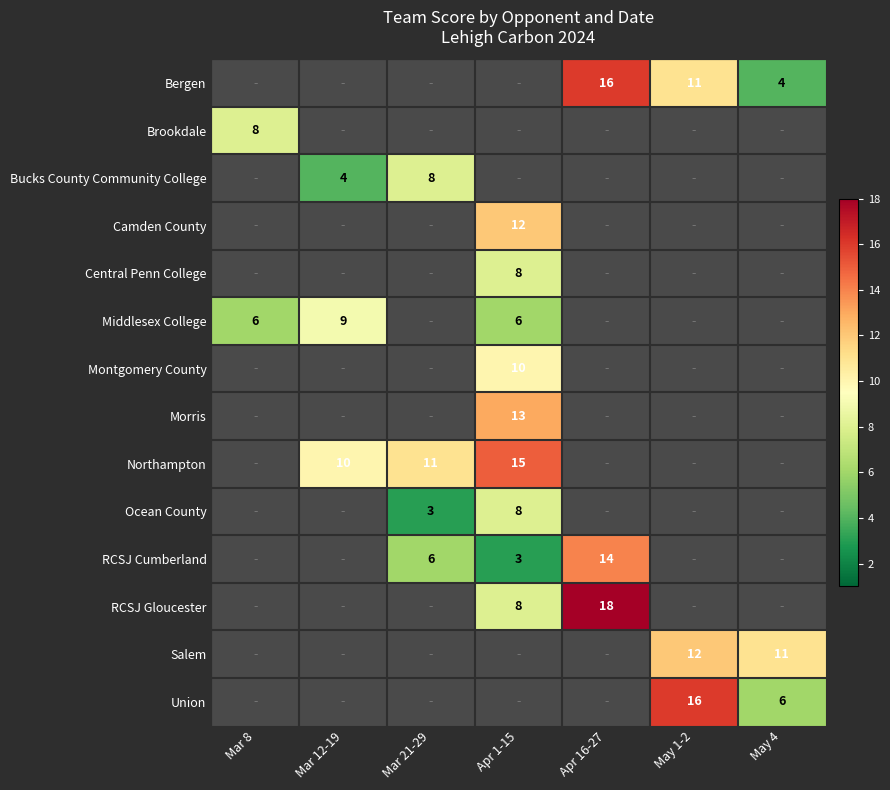

How many categories are shown in the chart?

7